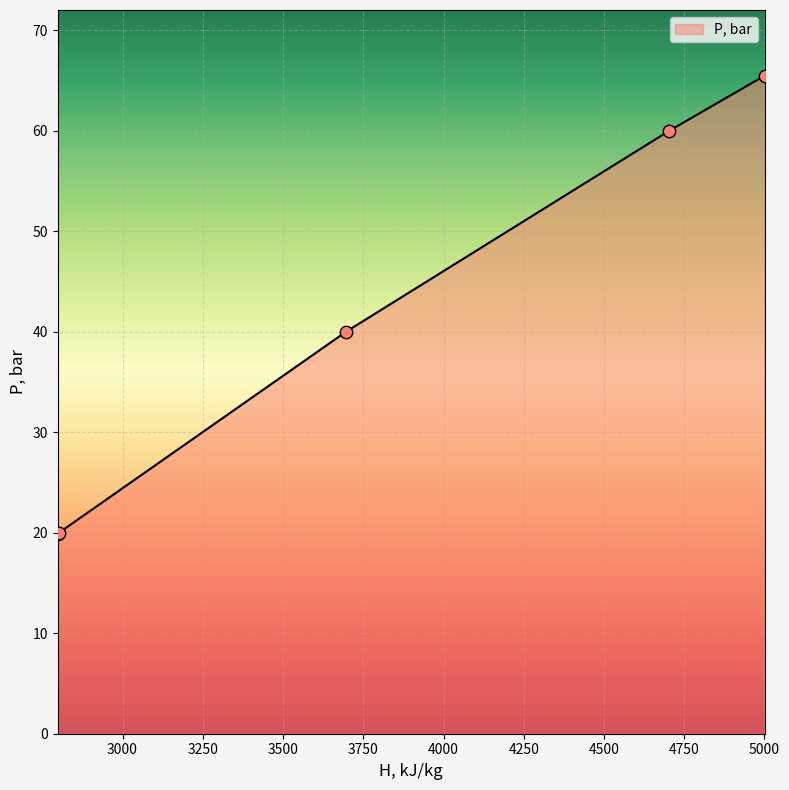

What is the sum of all values?

205.4